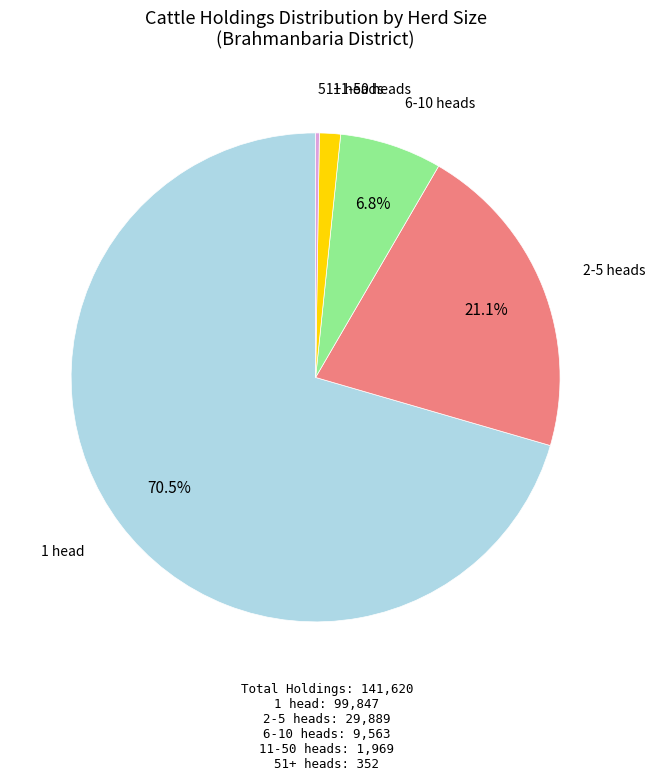

Is there any slice that represents more than half of the pie?

Yes